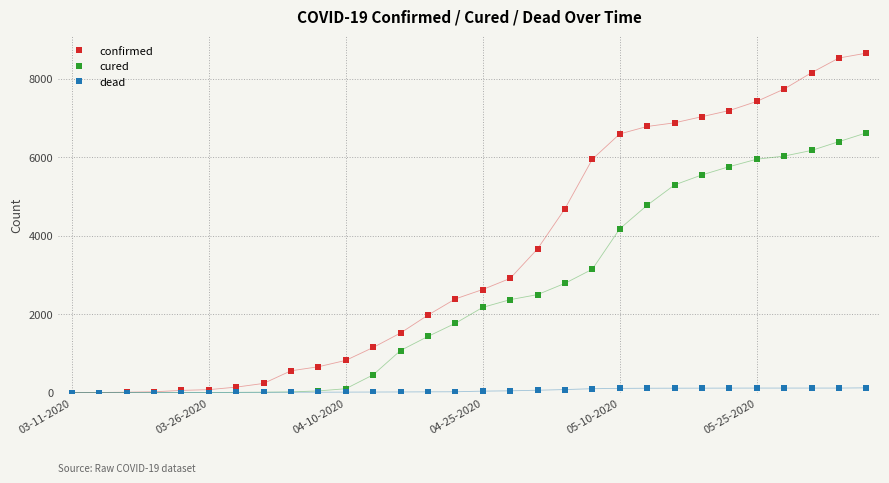

Which series has the largest total across all categories?

confirmed